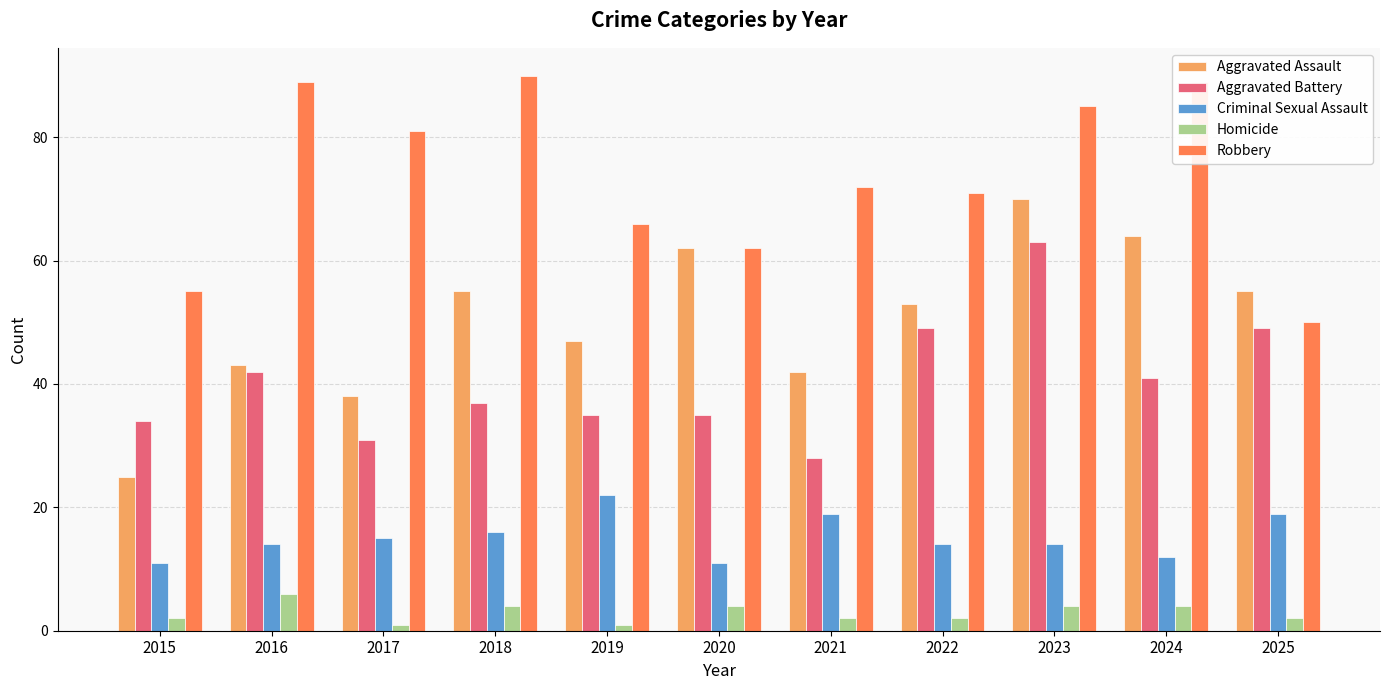

What are all the series names shown in the legend?

Aggravated Assault, Aggravated Battery, Criminal Sexual Assault, Homicide, Robbery